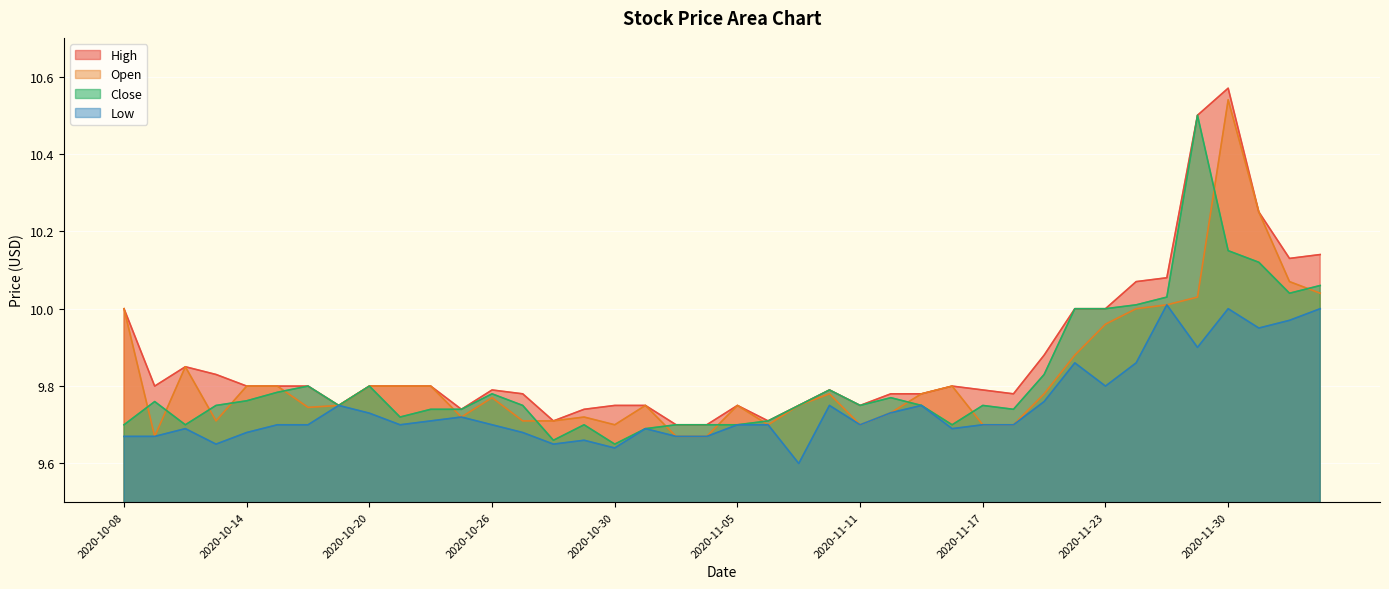

How many lines are shown in the chart?

4